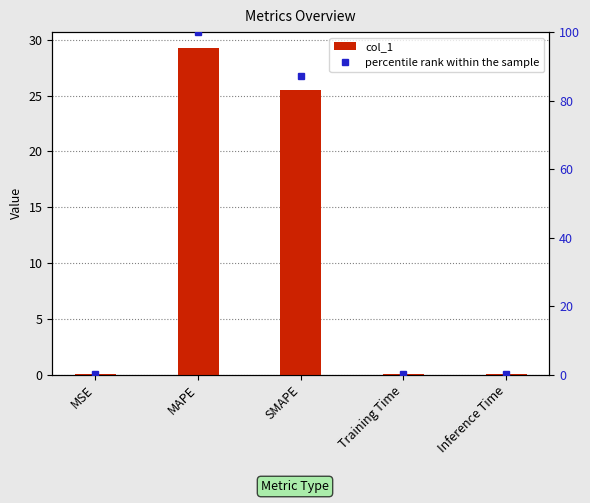

Rank the categories by value from highest to lowest.

MAPE, SMAPE, MSE, Inference Time, Training Time